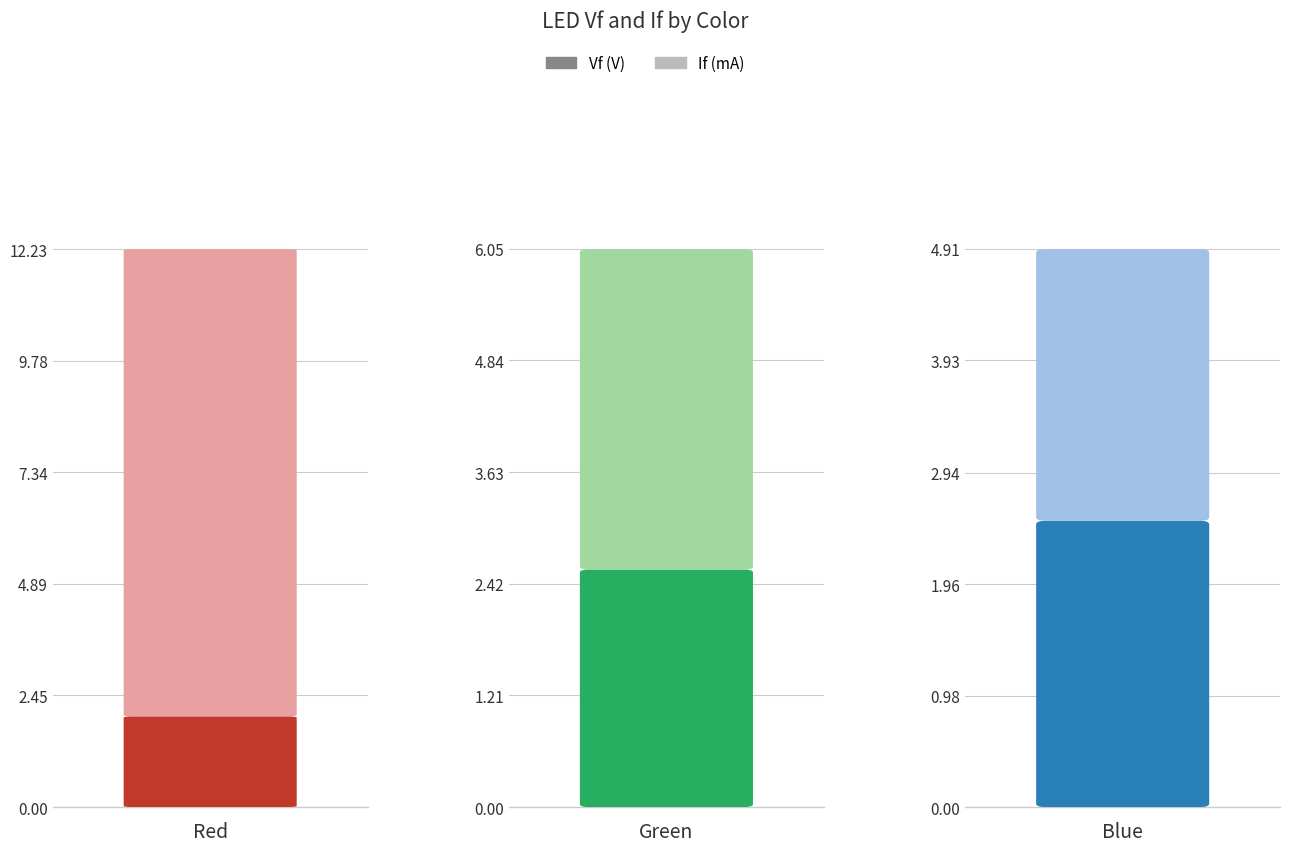

True or false: If (mA) has a value of 10.2 at Red.

True